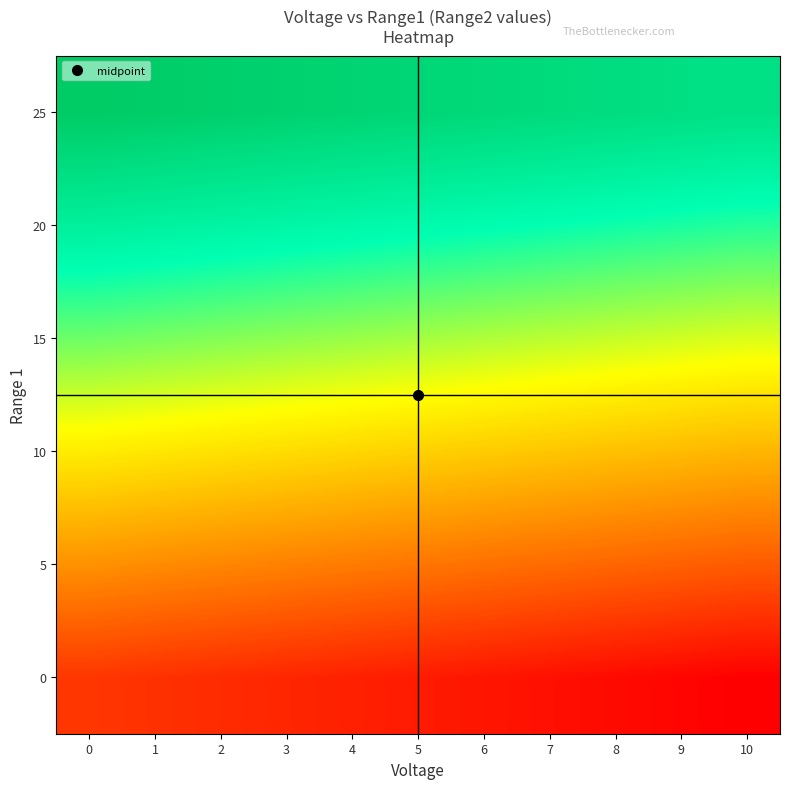

At how many categories does at least one series exceed 13?

11